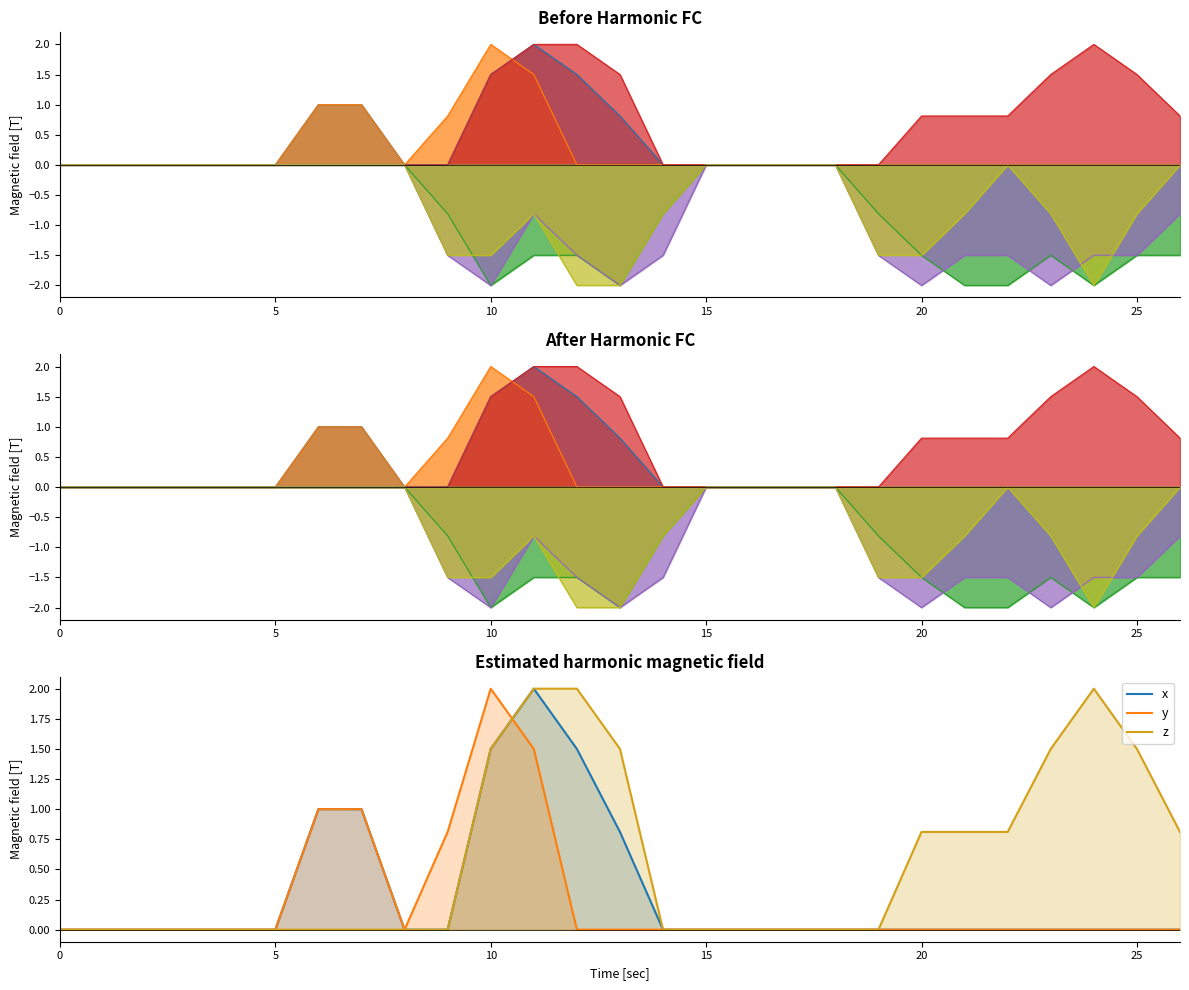

How many lines are shown in the chart?

3